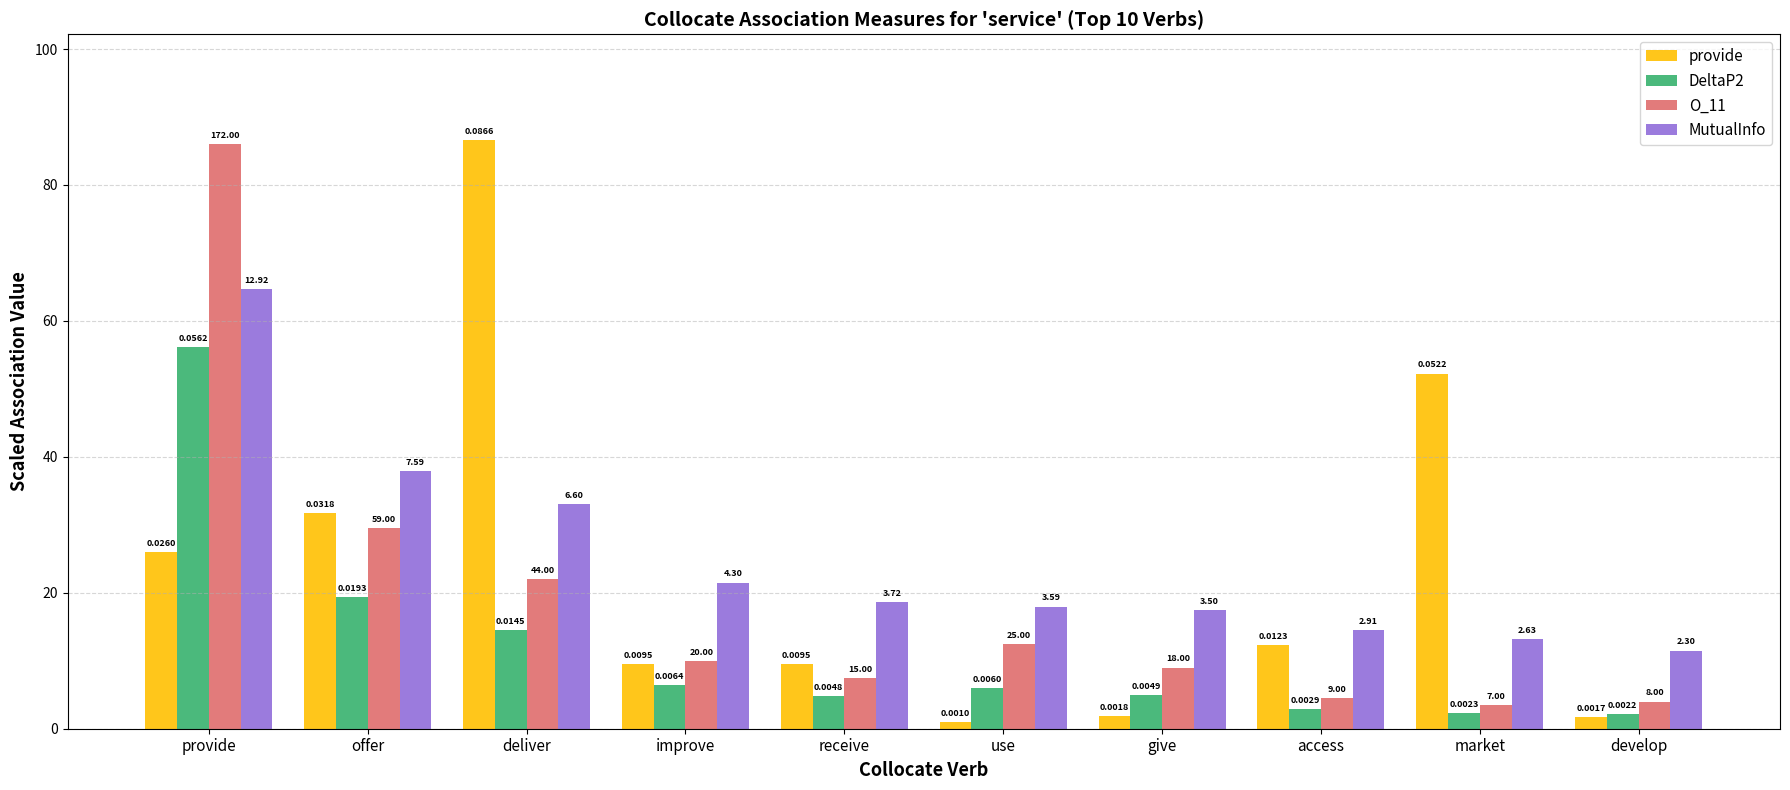

Are the bars horizontal?

No